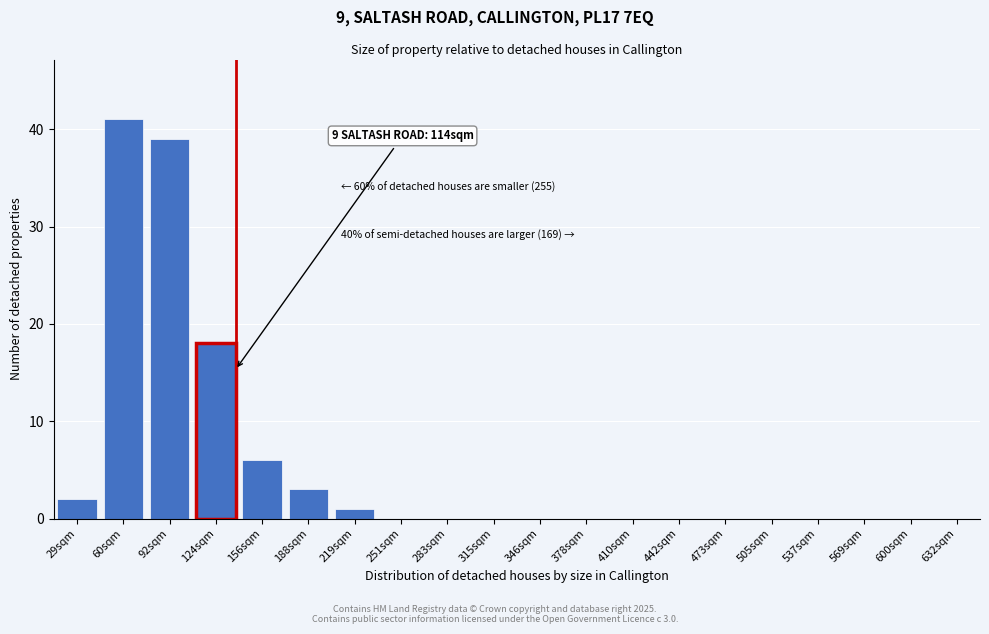

Reading right to left, list all the values displayed in this chart.

632sqm=0	600sqm=0	569sqm=0	537sqm=0	505sqm=0	473sqm=0	442sqm=0	410sqm=0	378sqm=0	346sqm=0	315sqm=0	283sqm=0	251sqm=0	219sqm=1	188sqm=3	156sqm=6	124sqm=18	92sqm=39	60sqm=41	29sqm=2